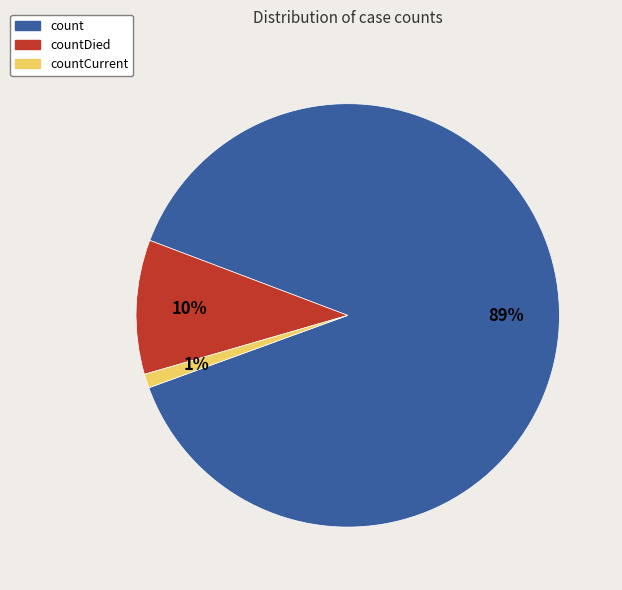

To the nearest percent, what percentage of the pie is countCurrent?

1%